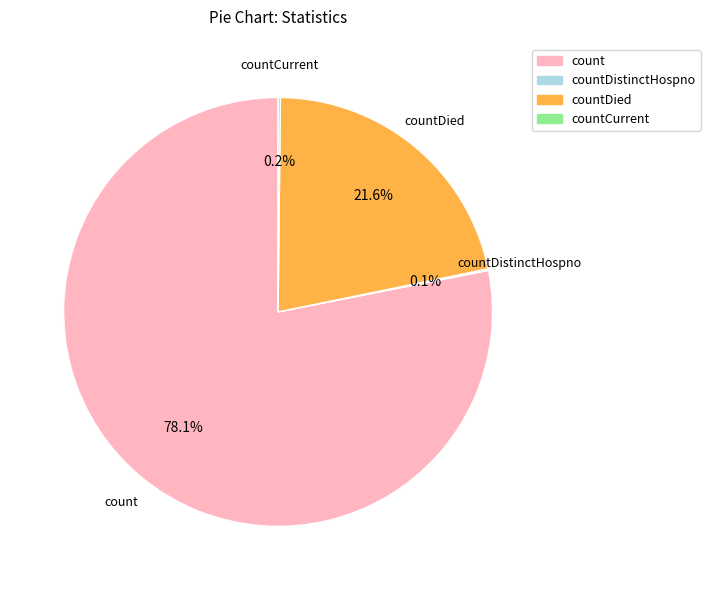

Is there any slice that represents more than half of the pie?

Yes